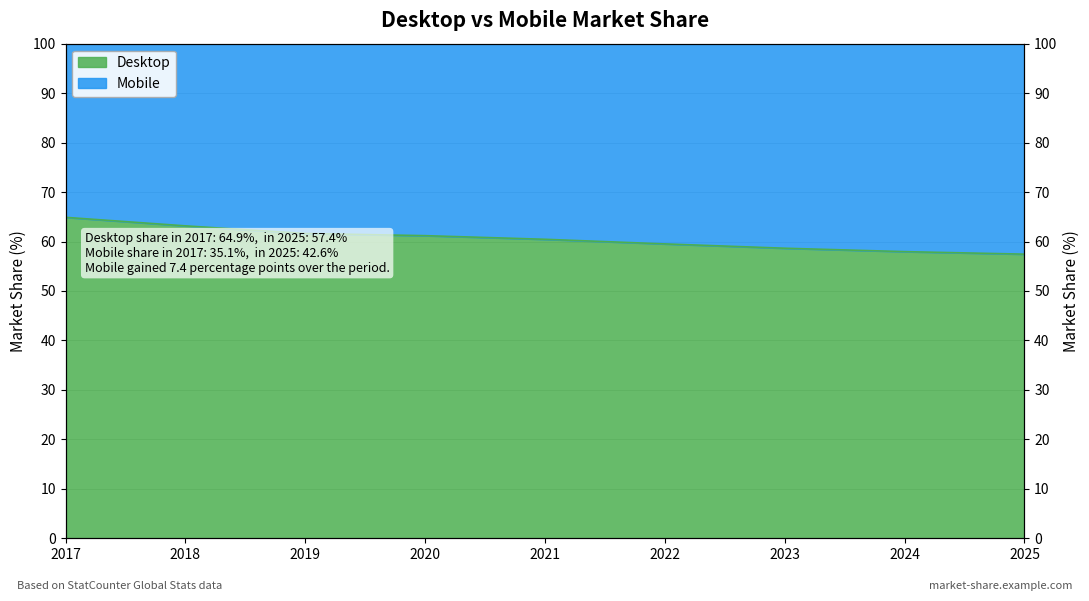

How many categories are shown in the chart?

9